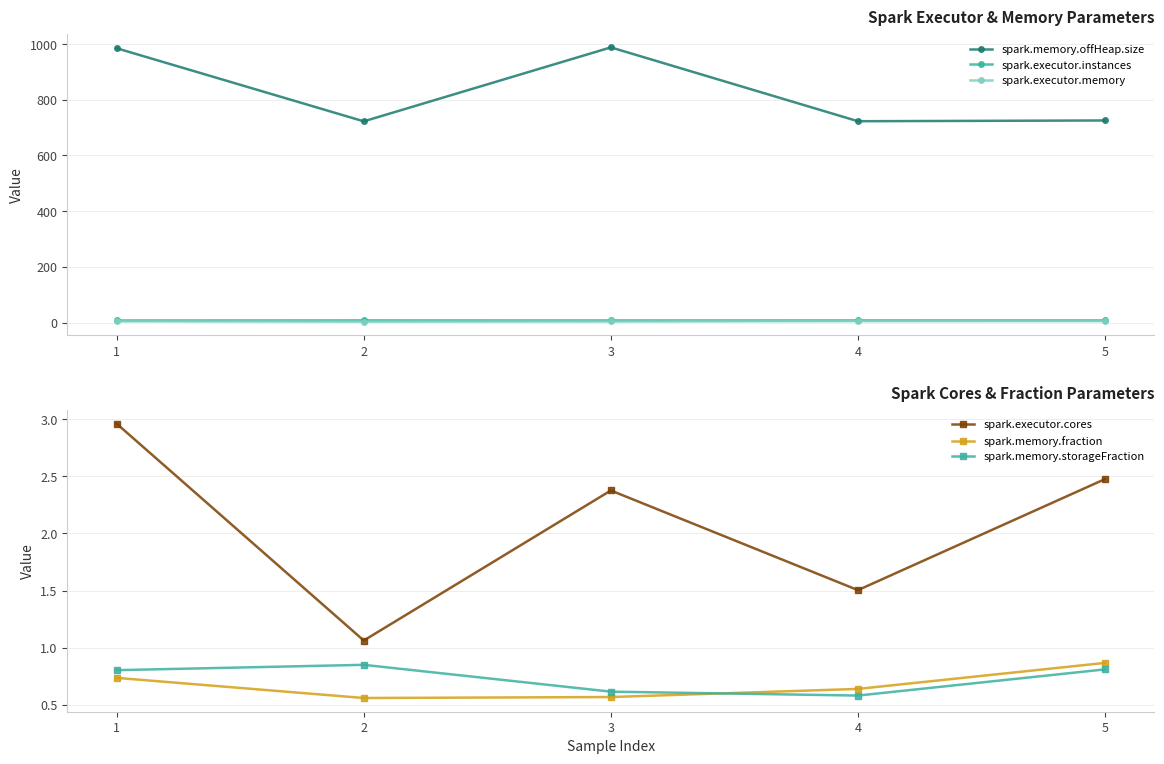

What is the highest value of the spark.memory.fraction series?

0.9